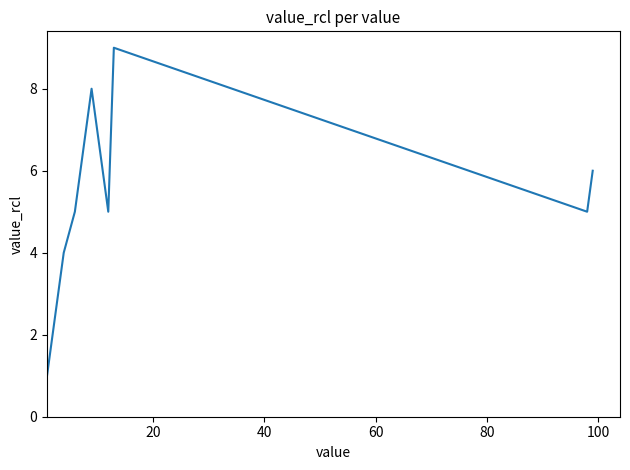

What is the greatest value displayed?

9